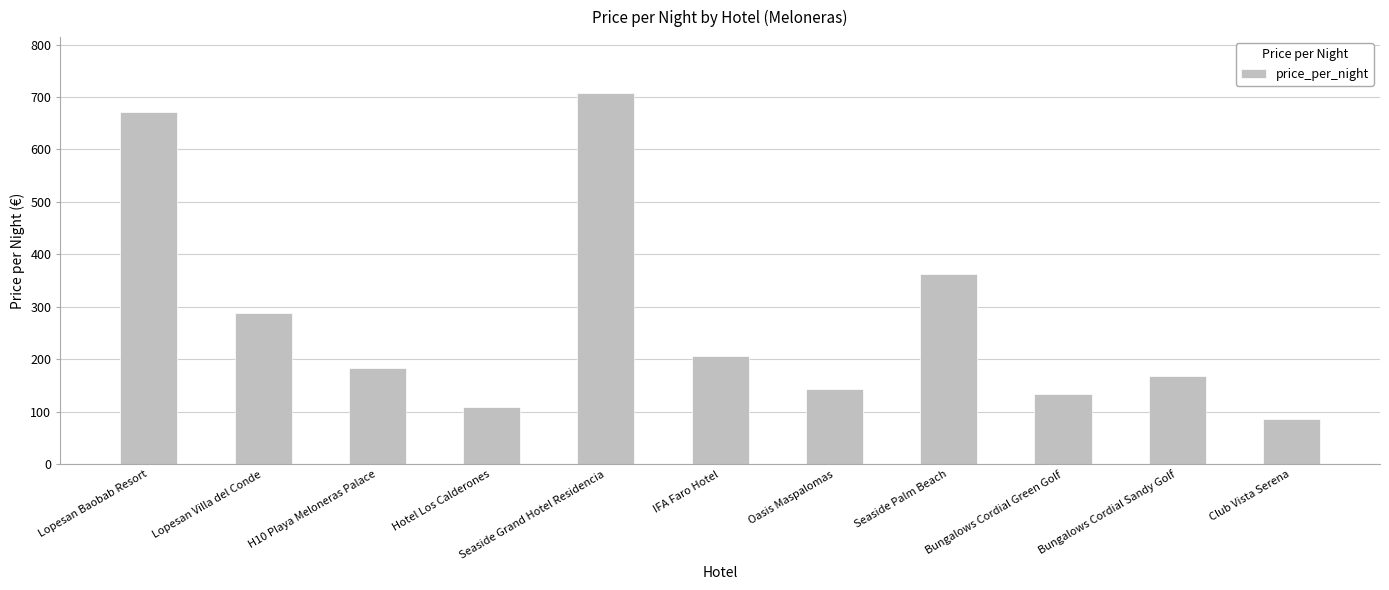

What is the sum of the values at Lopesan Baobab Resort and H10 Playa Meloneras Palace?

855